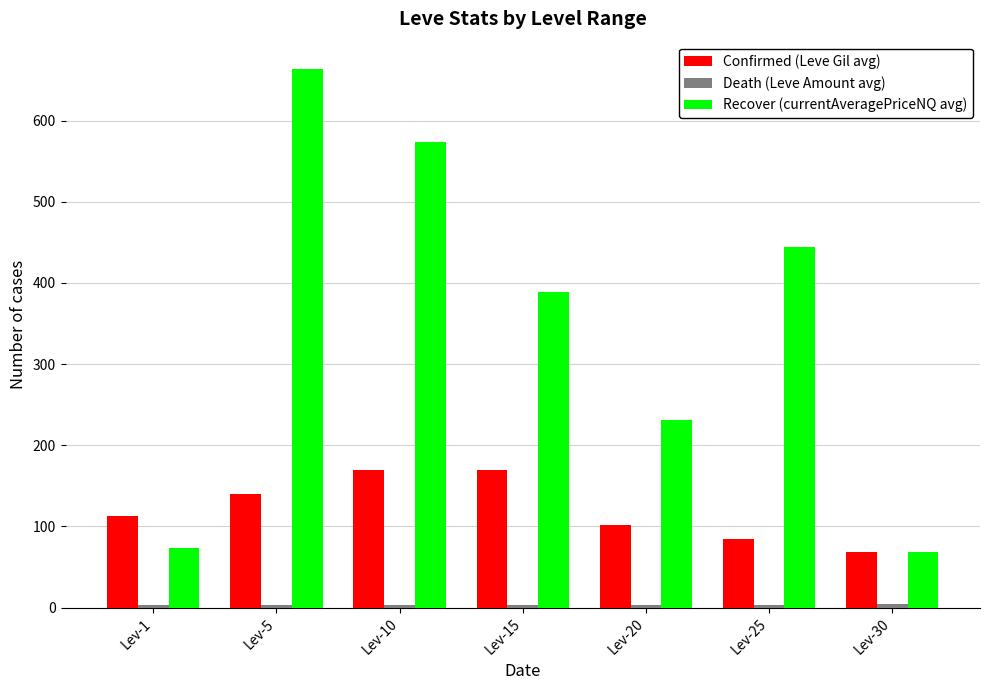

What is the difference between the maximum and minimum values in the Recover (currentAveragePriceNQ avg) series?

596